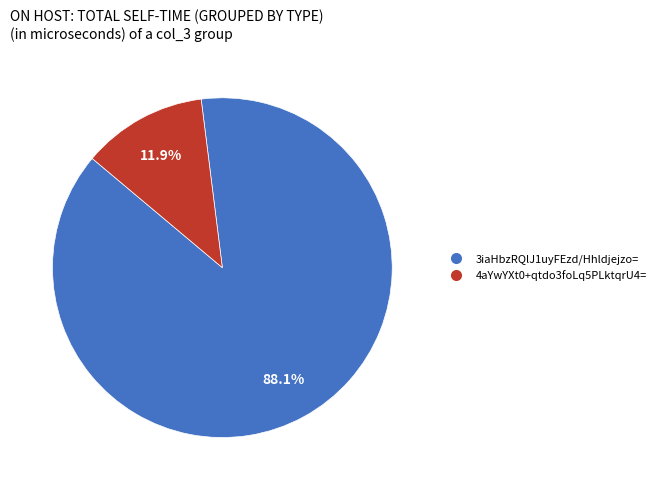

To the nearest percent, what is the average slice percentage?

50%